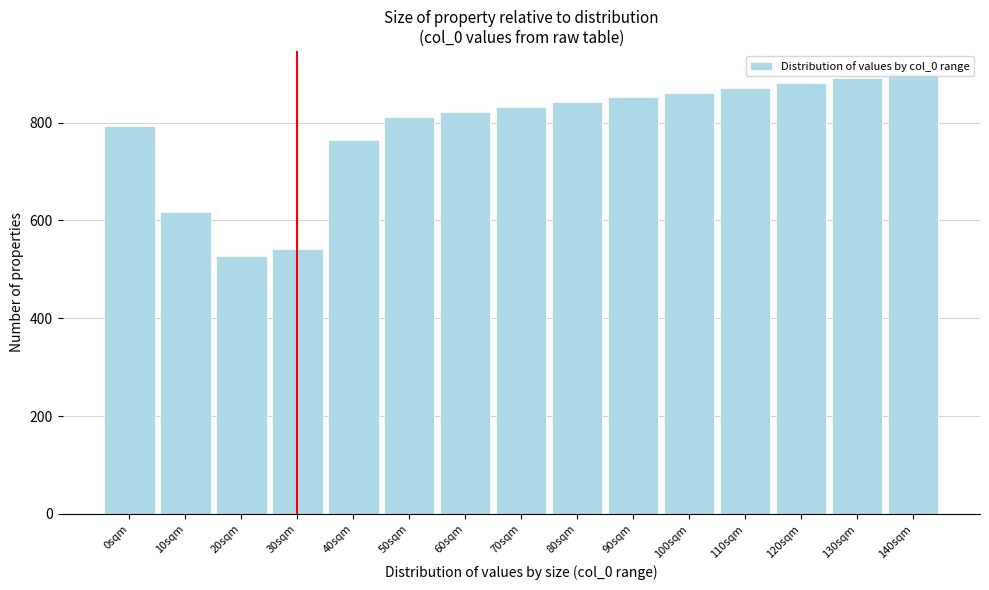

What is the label of the 14th bar from the right?

10sqm